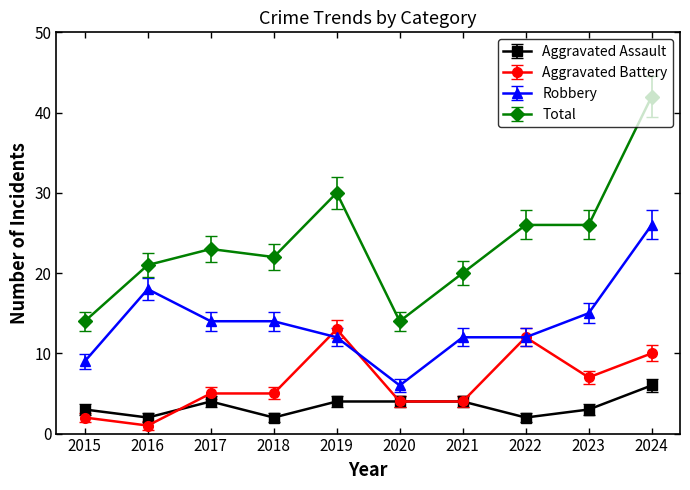

Does the chart display data point markers on the line(s)?

Yes